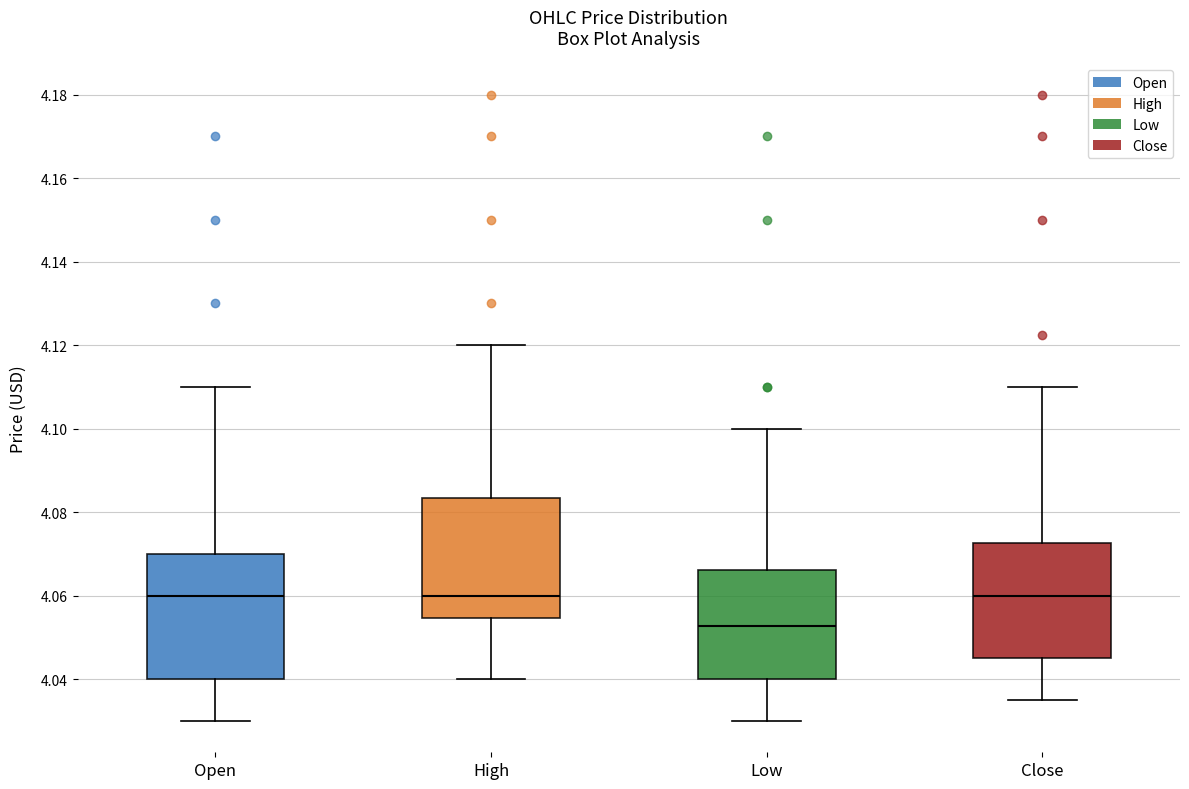

Where is the upper edge of the box for High on the y-axis? The values are not printed on the chart, so give them approximately, as read against the axis.

4.084